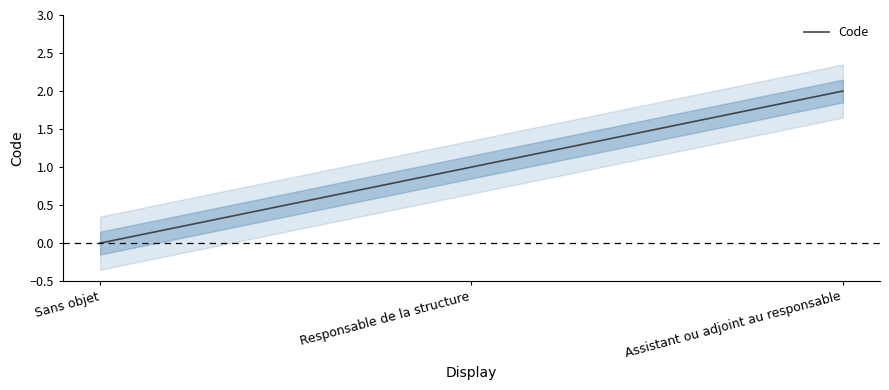

What is the sum of the values at Sans objet and Responsable de la structure?

1